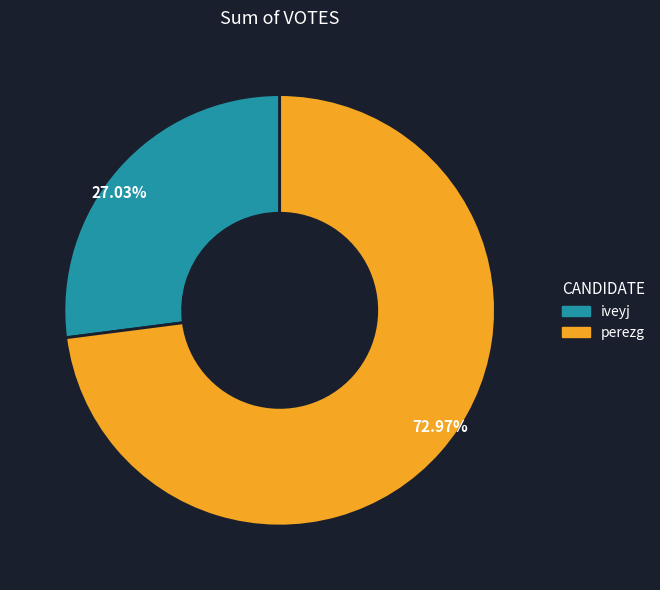

Do perezg and iveyj together represent more than half of the pie?

Yes